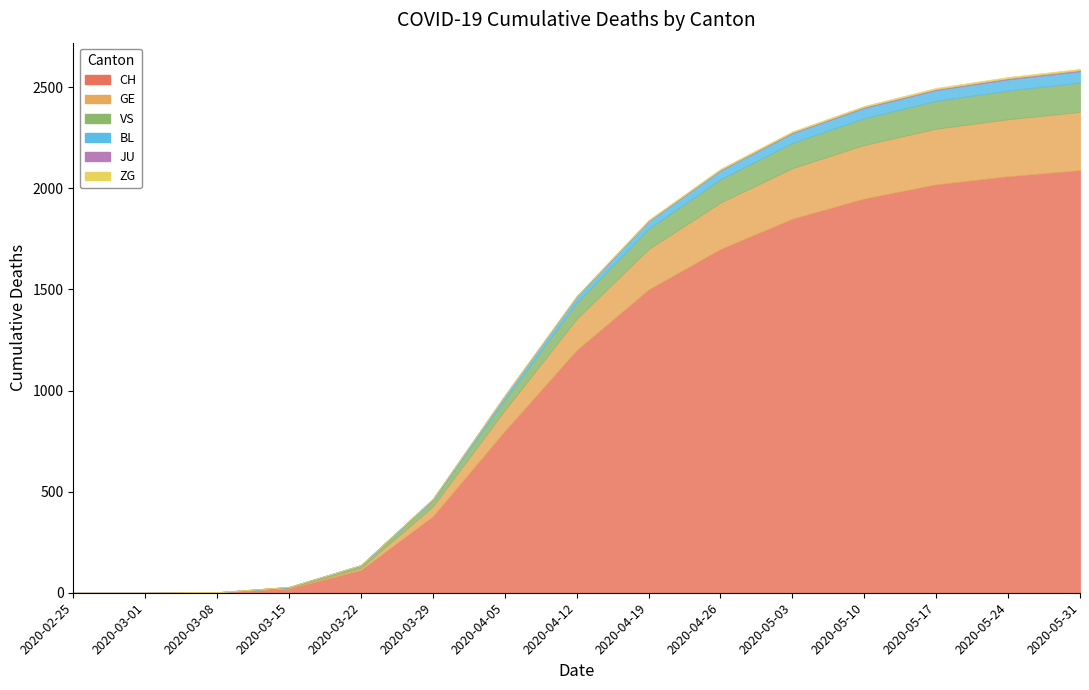

True or false: JU has a value of 0 at 2020-03-22.

True